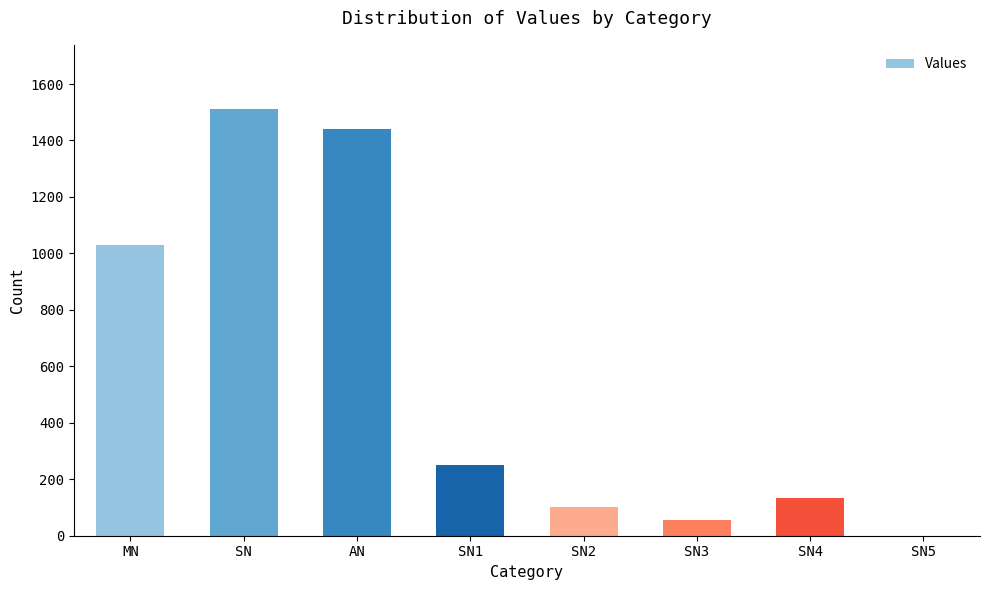

Is it true that the value at SN3 is 57?

True